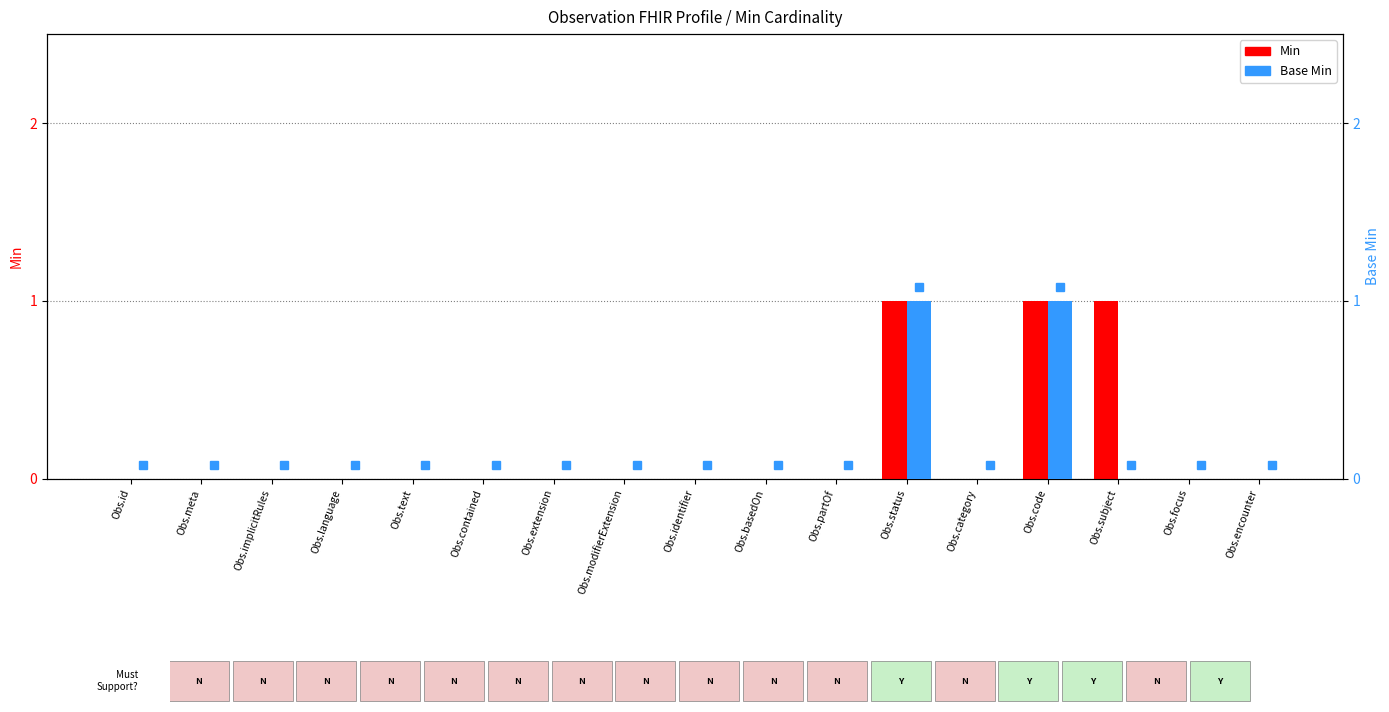

How many groups of bars are there?

17